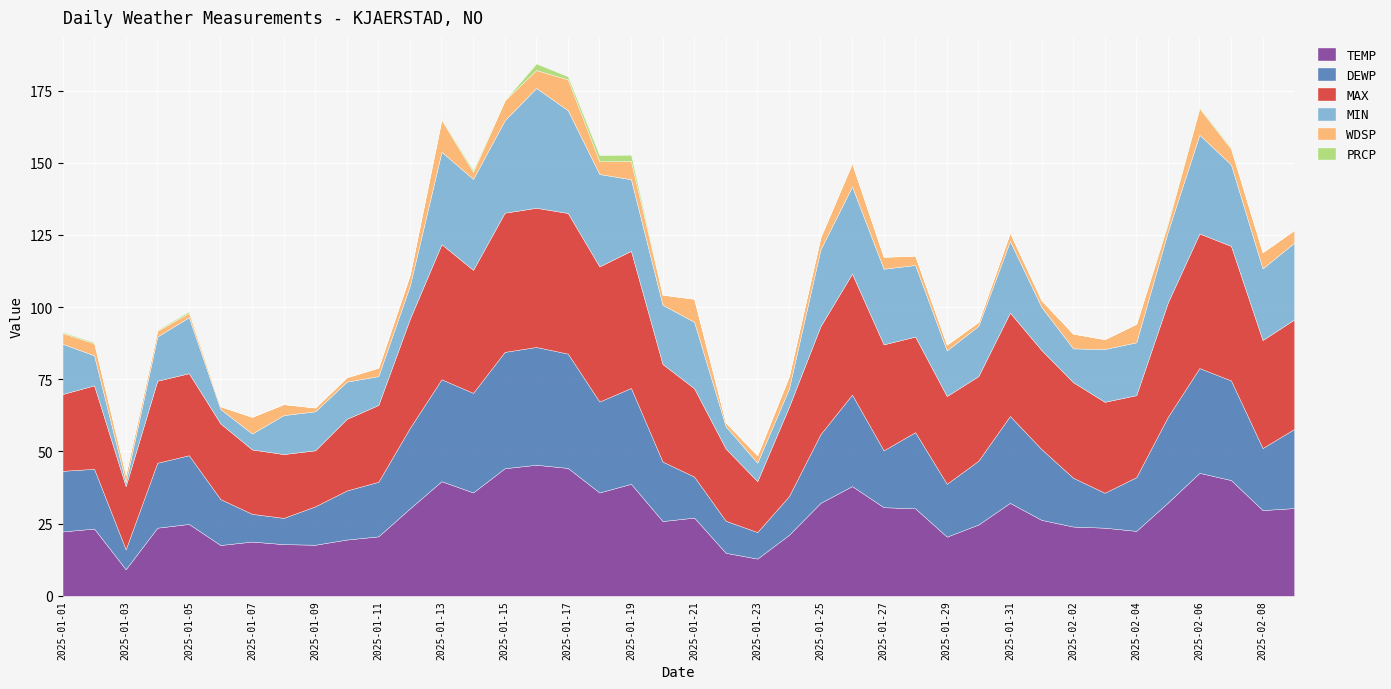

How many interior local peaks does the MIN series have?

7